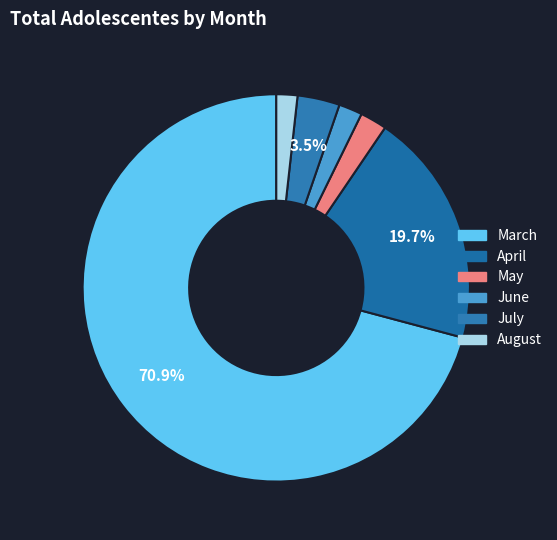

To the nearest percent, what is the average slice percentage?

17%